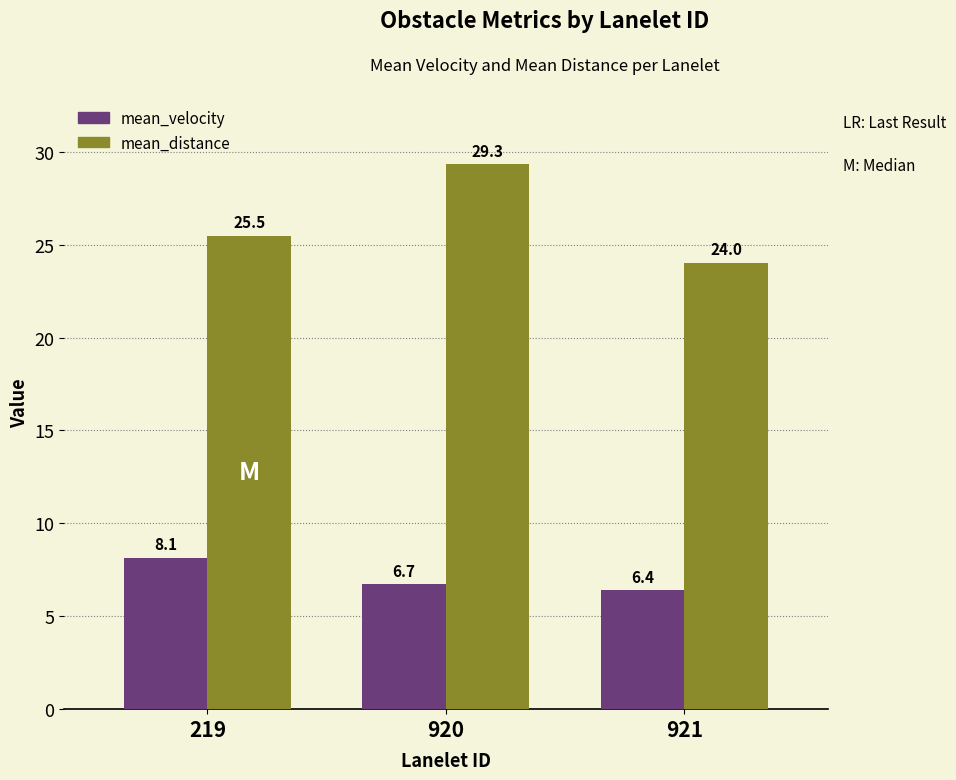

Reading right to left, what are all the values shown in this chart?

mean_velocity: 6.4	6.7	8.1
mean_distance: 24.0	29.3	25.5